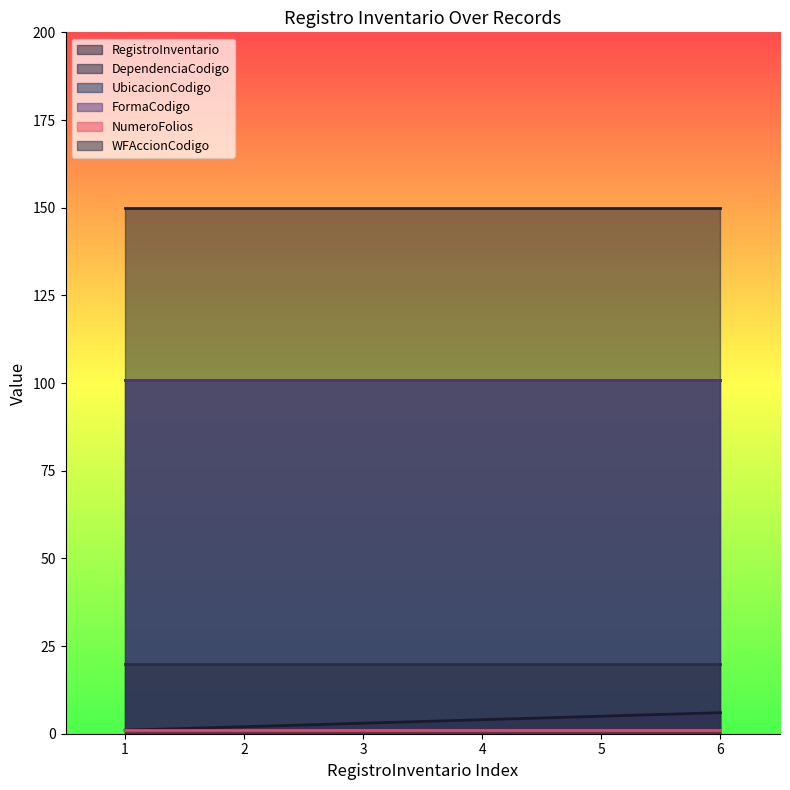

True or false: NumeroFolios has more than 1 interior local peaks.

False